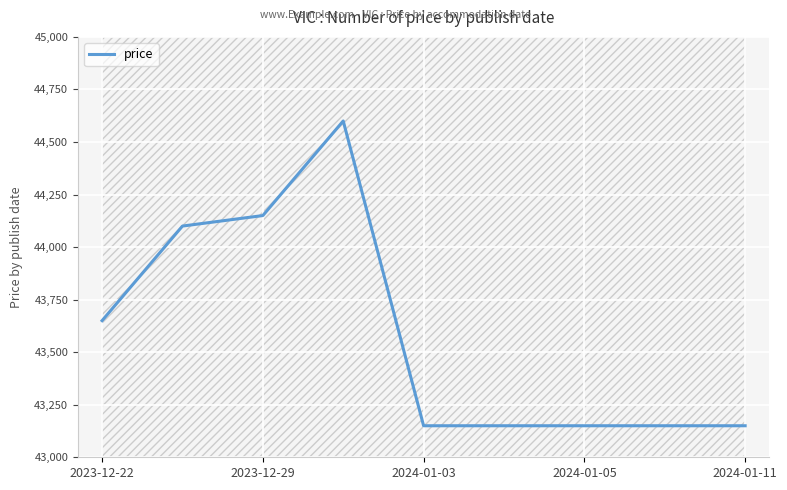

What is the highest value of the price series?

44600